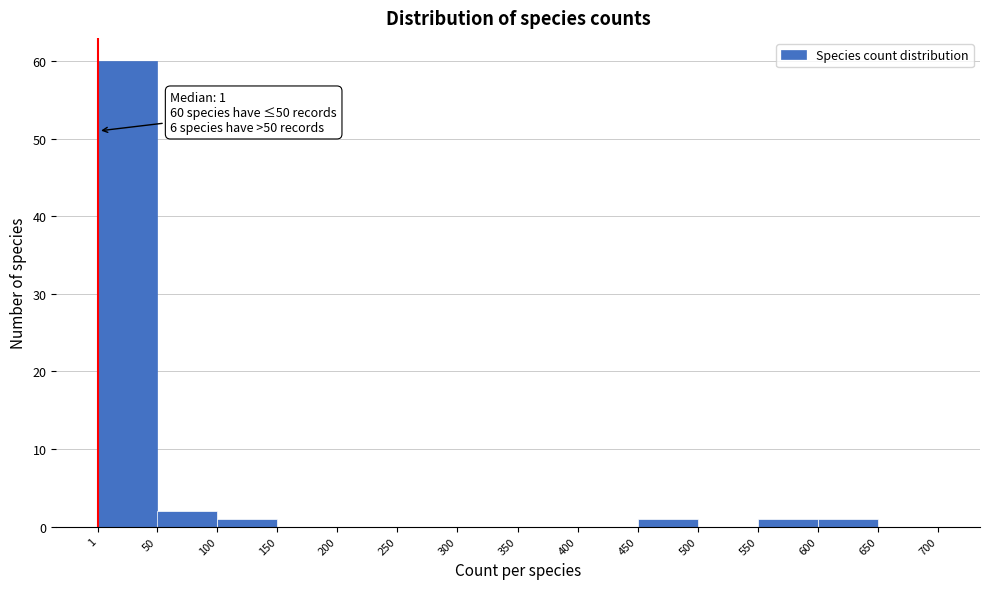

Which range on the x-axis has the tallest bar?

1 to 50